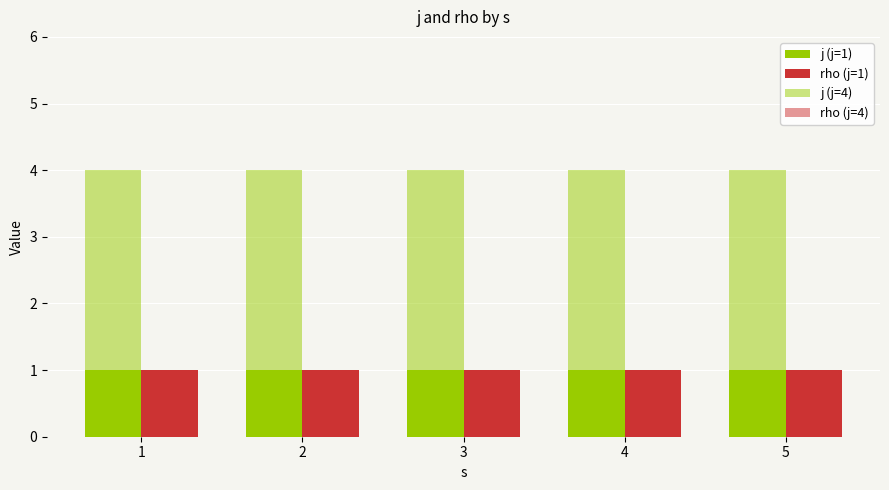

What is the value of the rho (j=1) bar at the 2nd from the left?

1